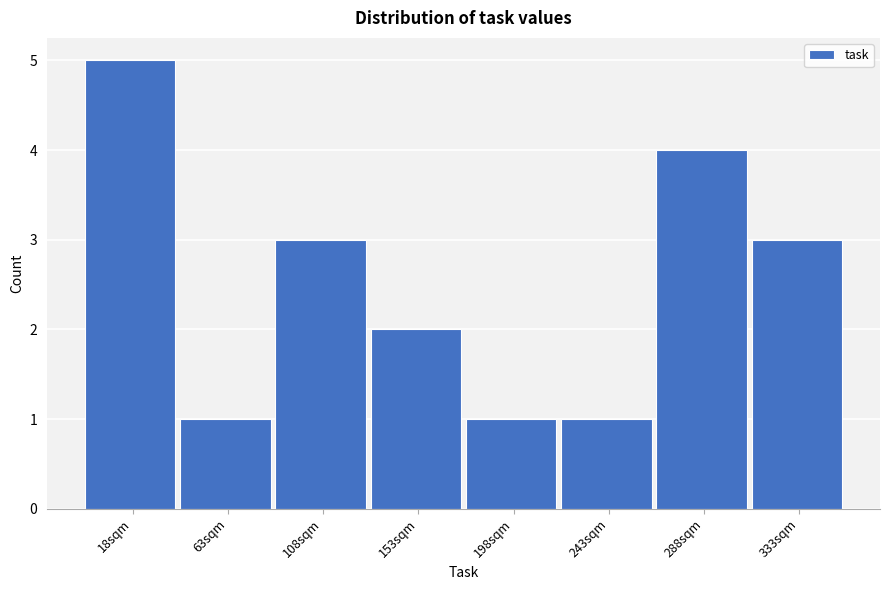

Reading left to right, transcribe all the data shown in this chart.

18sqm=5	63sqm=1	108sqm=3	153sqm=2	198sqm=1	243sqm=1	288sqm=4	333sqm=3